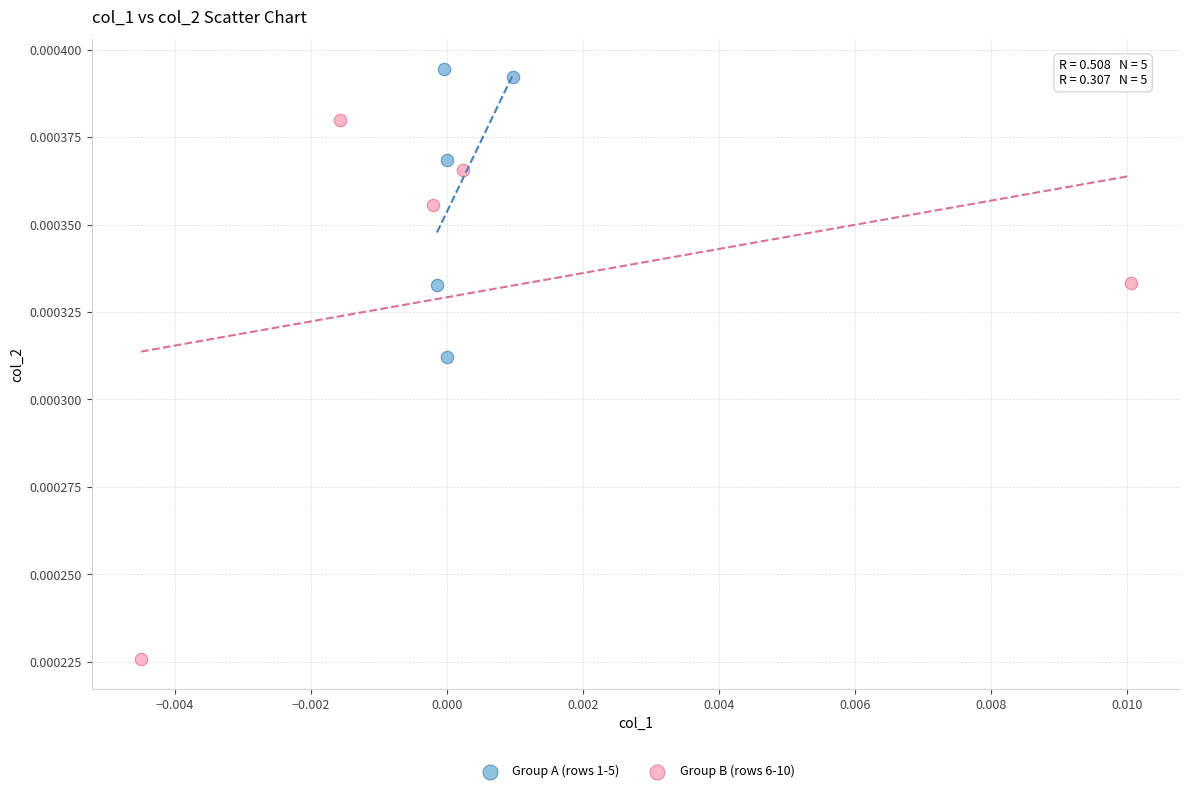

Which series reaches the maximum Y coordinate?

Group A (rows 1-5)